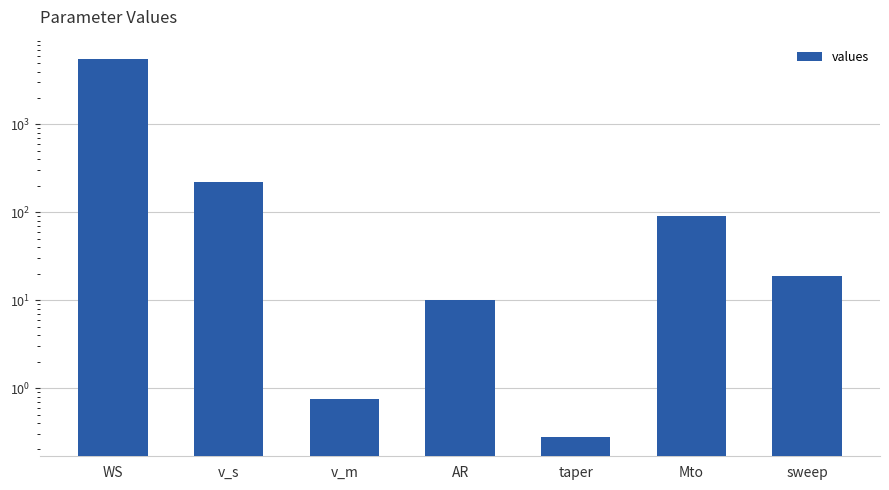

What is the change in value from WS to taper?

-5608.8